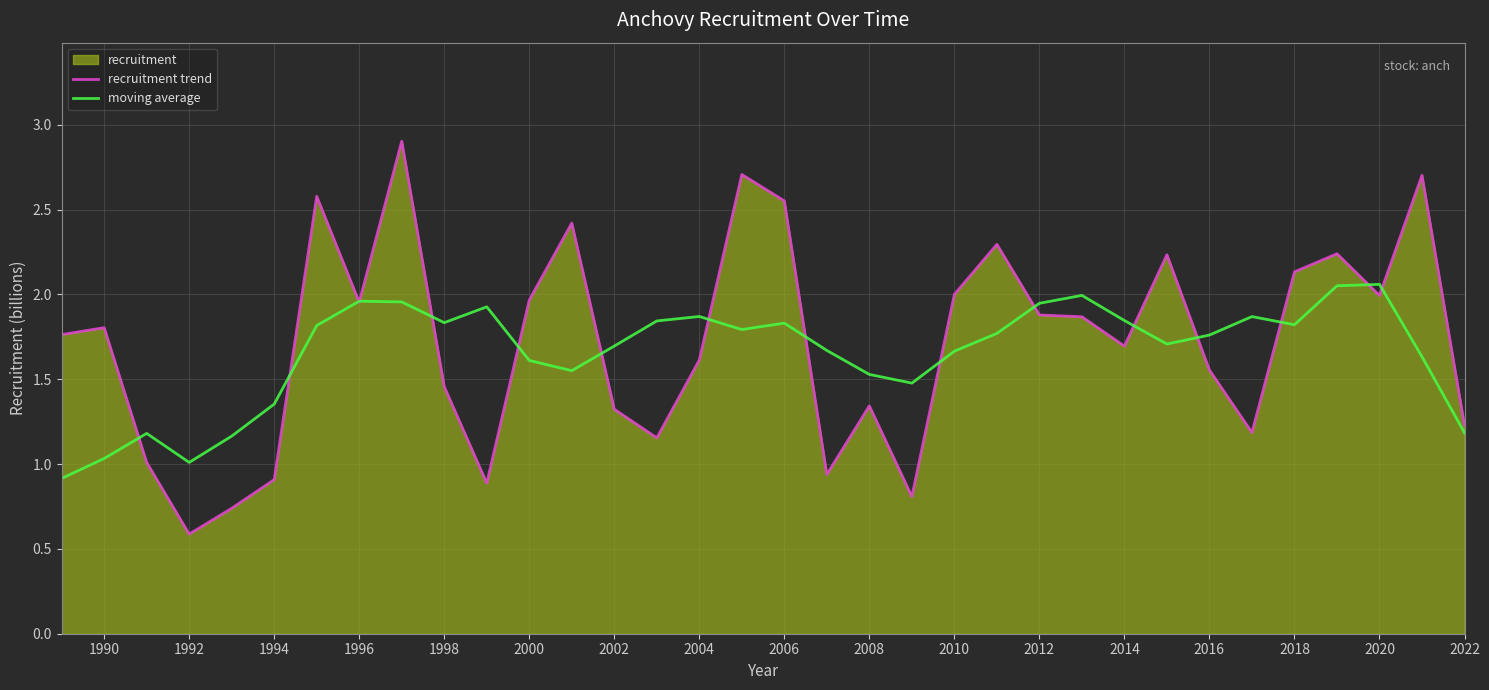

The value of recruitment trend at 2012 is 0.7. True or false?

False